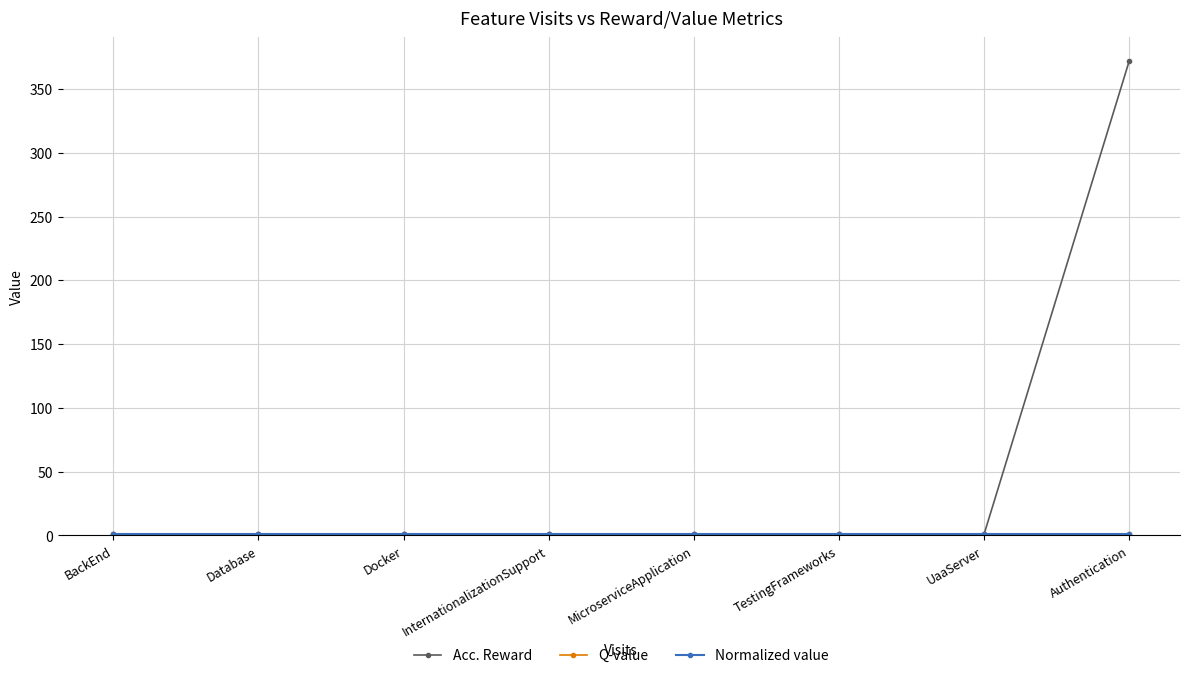

What is the minimum value for Q-value?

1